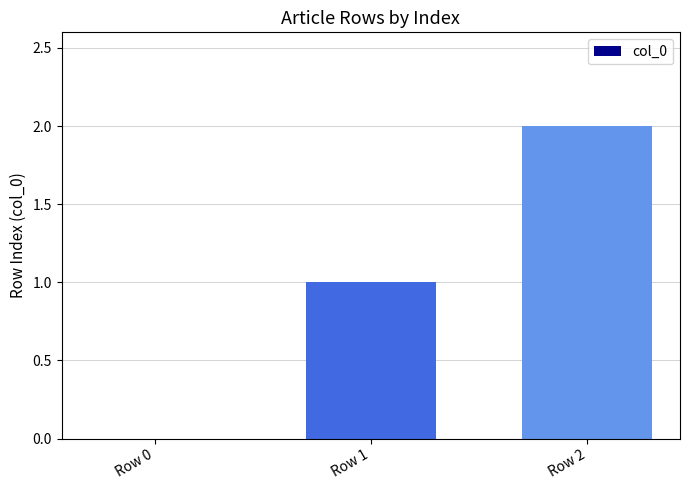

True or false: the data shows 1 at Row 1.

True